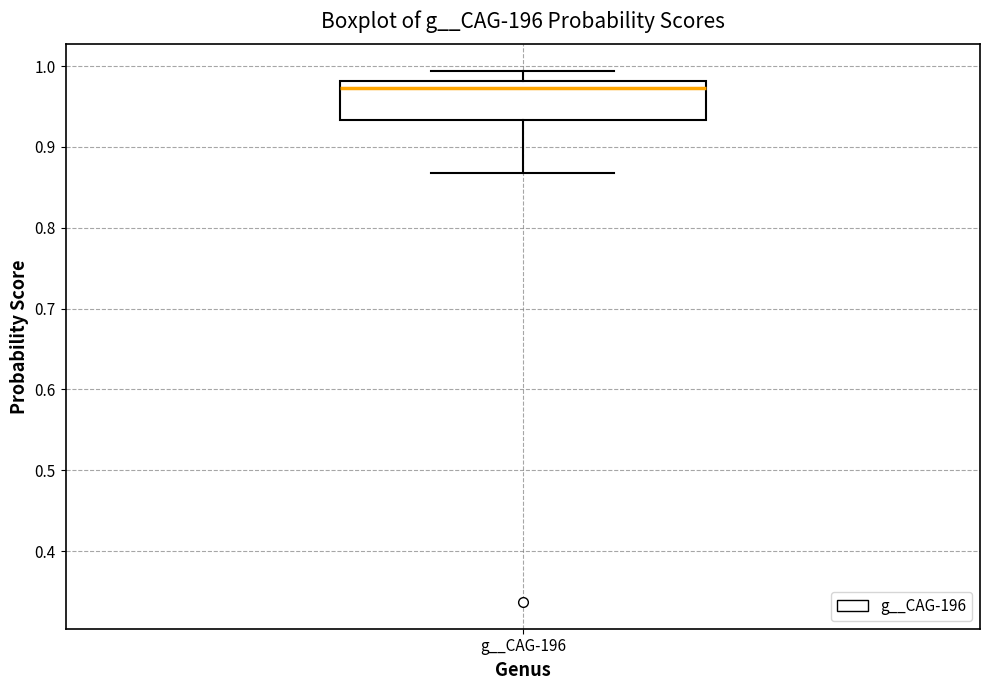

Where is the upper edge of the box for g__CAG-196 on the y-axis? The values are not printed on the chart, so give them approximately, as read against the axis.

0.98